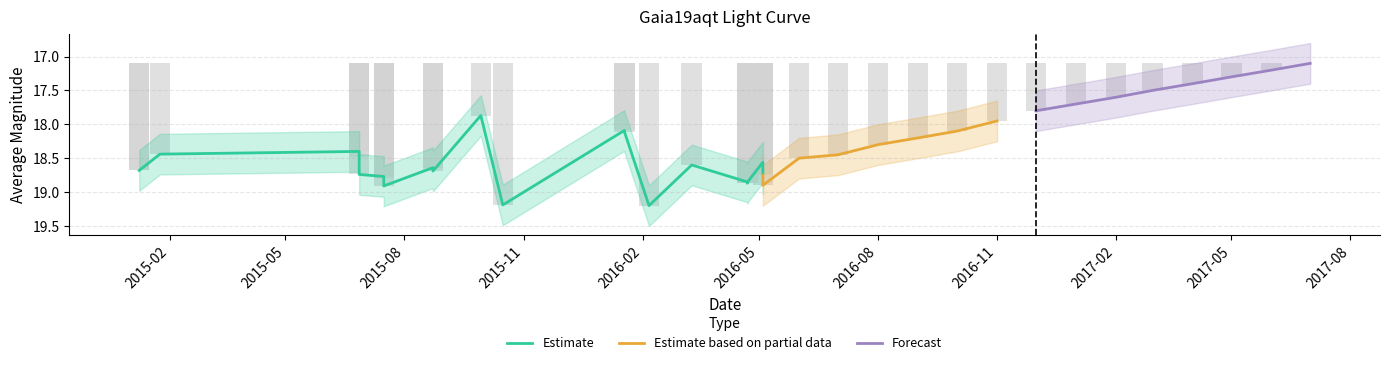

Where does the data first go above 1?

2015-01-08